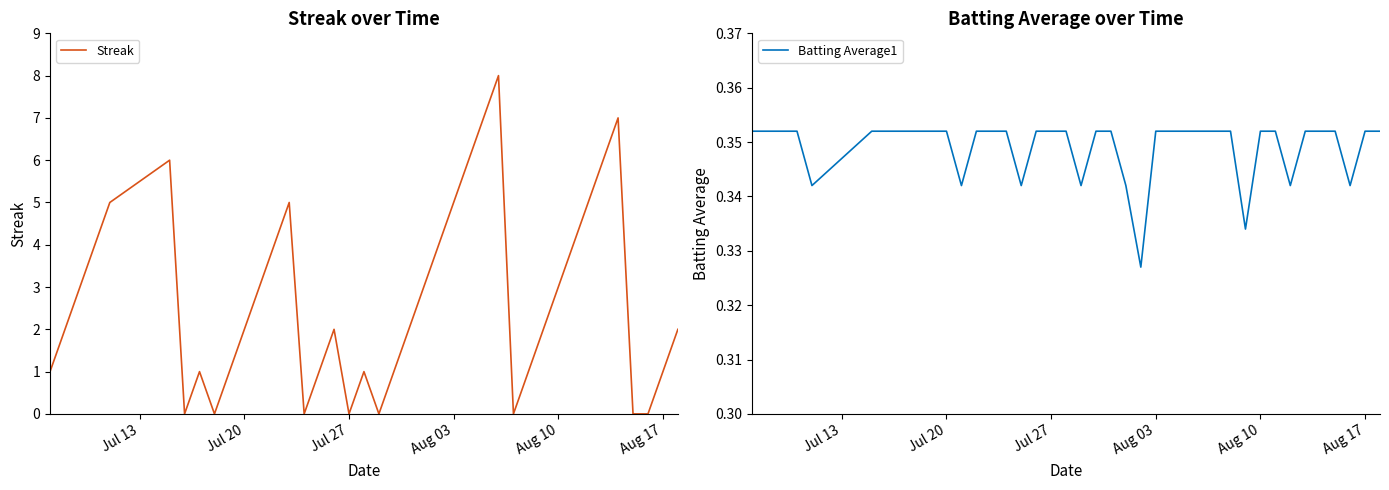

What is the maximum value for Streak?

8